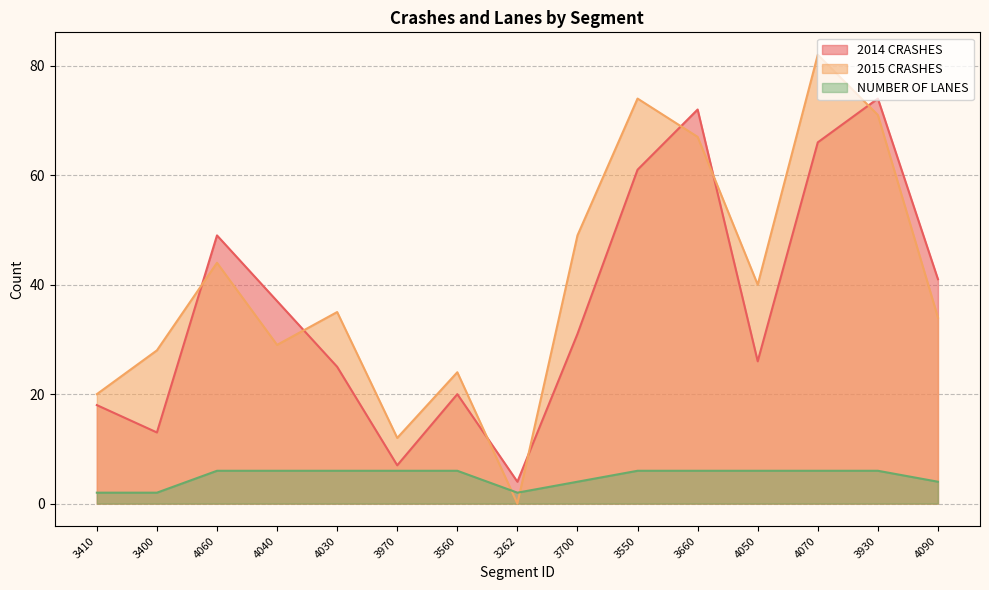

Reading right to left, extract all data points from this chart.

2014 CRASHES: 41	74	66	26	72	61	31	4	20	7	25	37	49	13	18
2015 CRASHES: 34	71	82	40	67	74	49	0	24	12	35	29	44	28	20
NUMBER OF LANES: 4	6	6	6	6	6	4	2	6	6	6	6	6	2	2